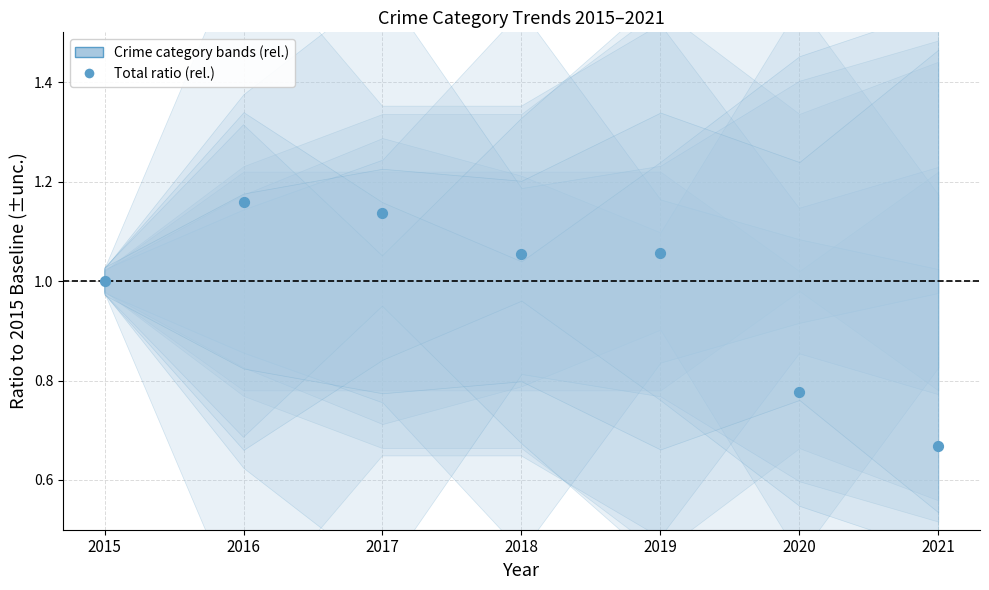

What is the range of Y values (max minus min)?

0.5